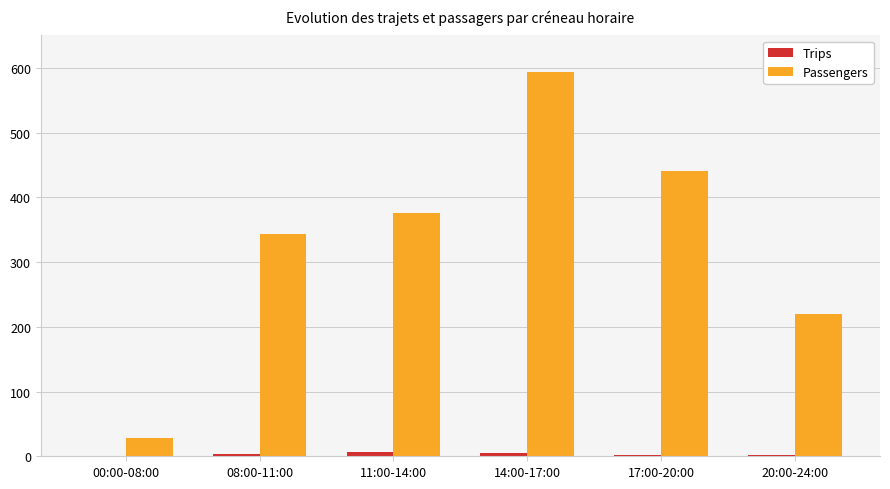

What is the sum of the Passengers values at 17:00-20:00 and 11:00-14:00?

817